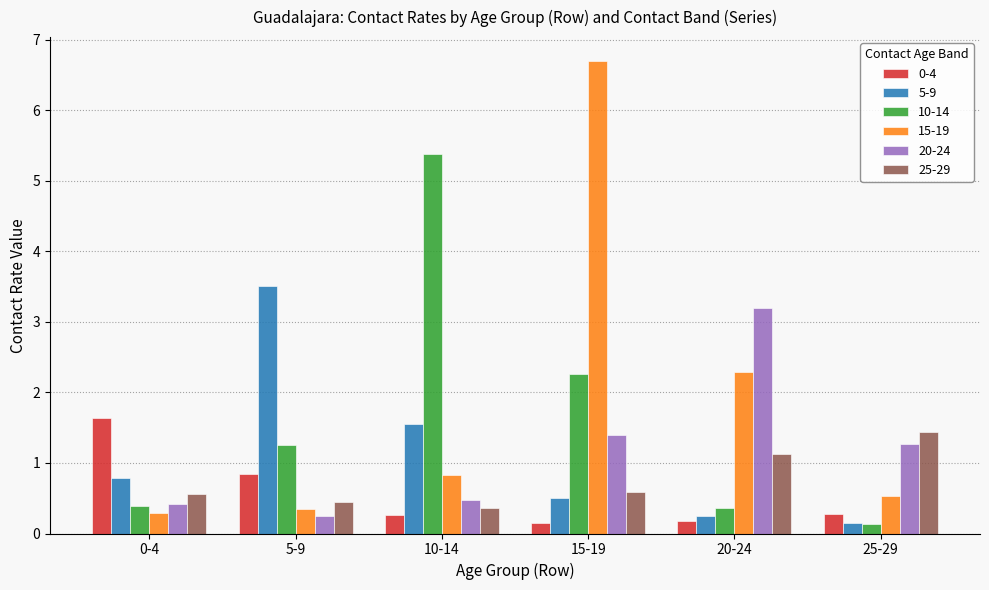

What is the average value of the 5-9 series?

1.1